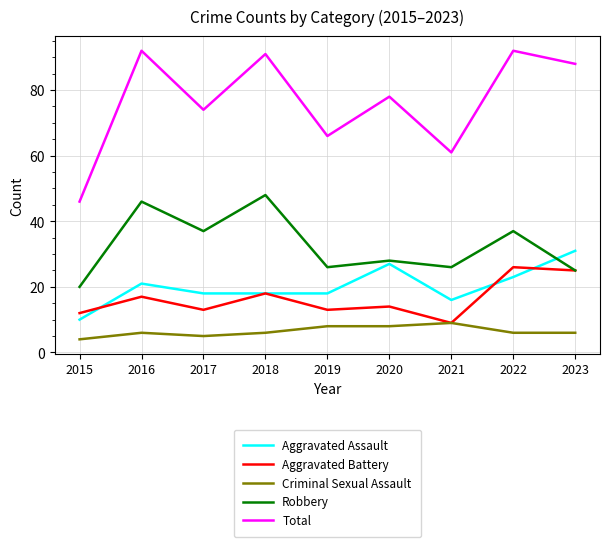

What is the difference between the second highest and second lowest values in the Total series?

31